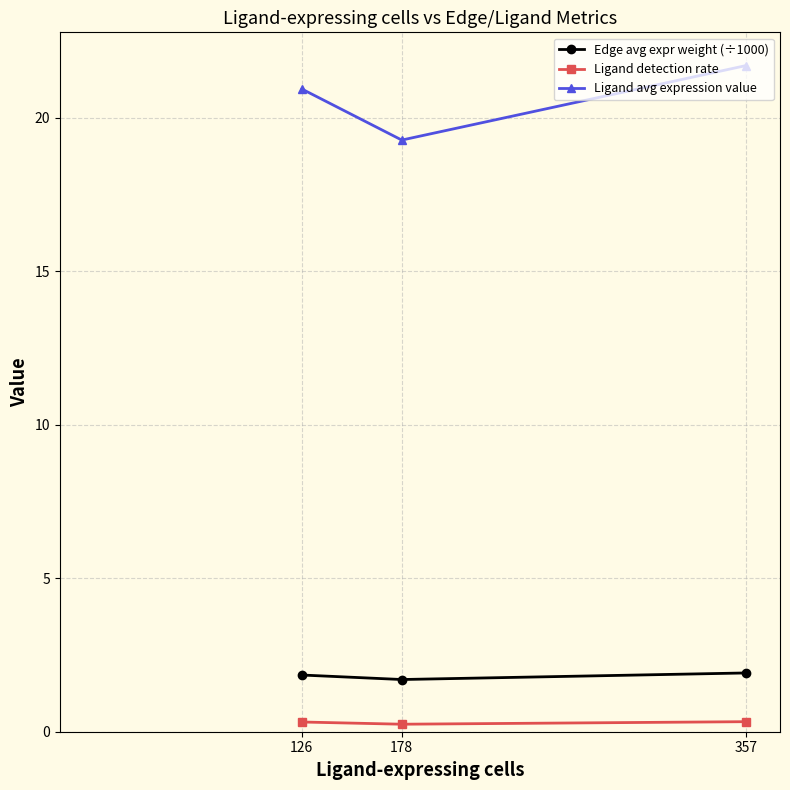

What is the value of the Ligand detection rate point at the 3rd from the left?

0.3